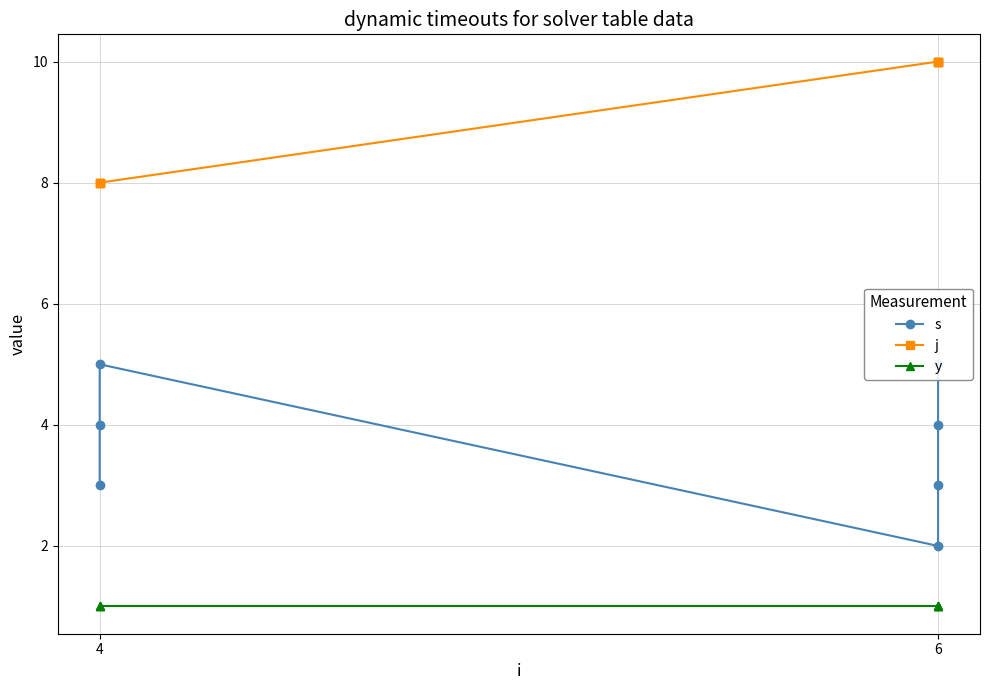

What is the label of the 1st point from the left?

4